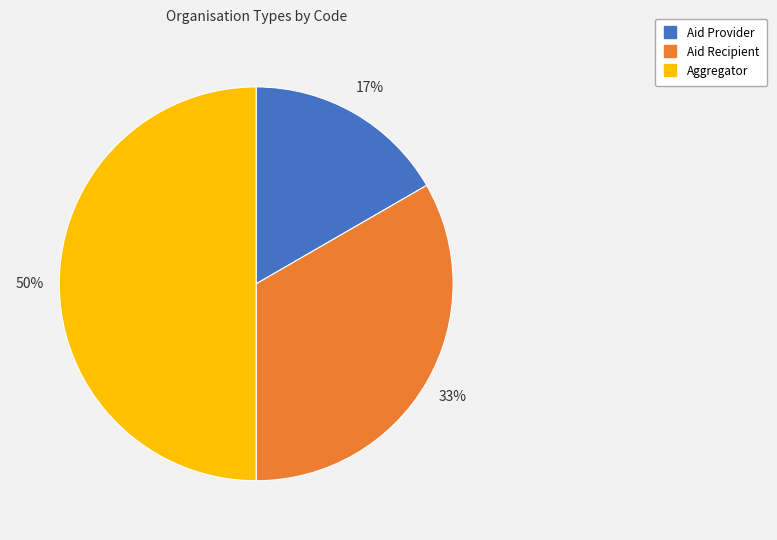

True or false: Aid Provider accounts for 4% of the total.

False